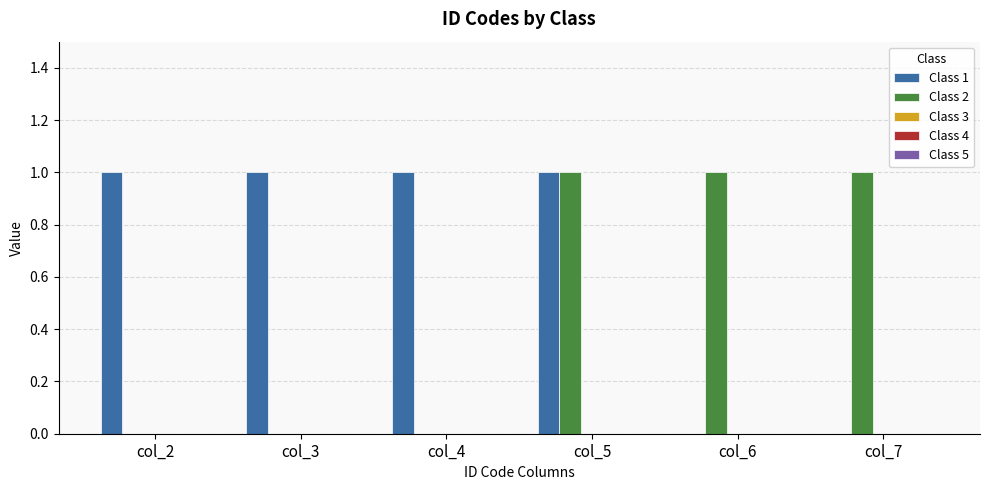

The Class 2 series shows 1 at col_7. True or false?

True